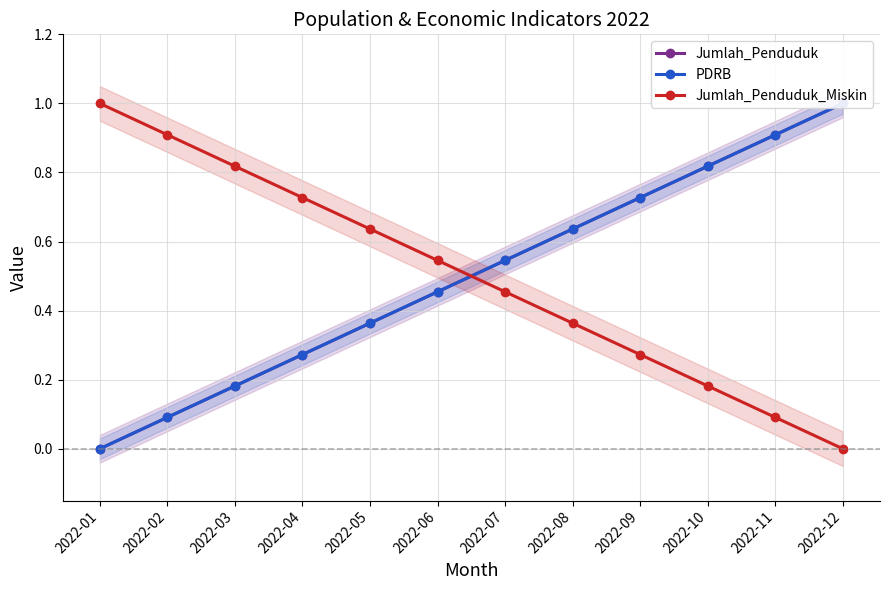

Reading right to left, extract all data points from this chart.

Jumlah_Penduduk: 2022-12=1.0	2022-11=0.9	2022-10=0.8	2022-09=0.7	2022-08=0.6	2022-07=0.5	2022-06=0.5	2022-05=0.4	2022-04=0.3	2022-03=0.2	2022-02=0.1	2022-01=0.0
PDRB: 2022-12=1.0	2022-11=0.9	2022-10=0.8	2022-09=0.7	2022-08=0.6	2022-07=0.5	2022-06=0.5	2022-05=0.4	2022-04=0.3	2022-03=0.2	2022-02=0.1	2022-01=0.0
Jumlah_Penduduk_Miskin: 2022-12=0.0	2022-11=0.1	2022-10=0.2	2022-09=0.3	2022-08=0.4	2022-07=0.5	2022-06=0.5	2022-05=0.6	2022-04=0.7	2022-03=0.8	2022-02=0.9	2022-01=1.0